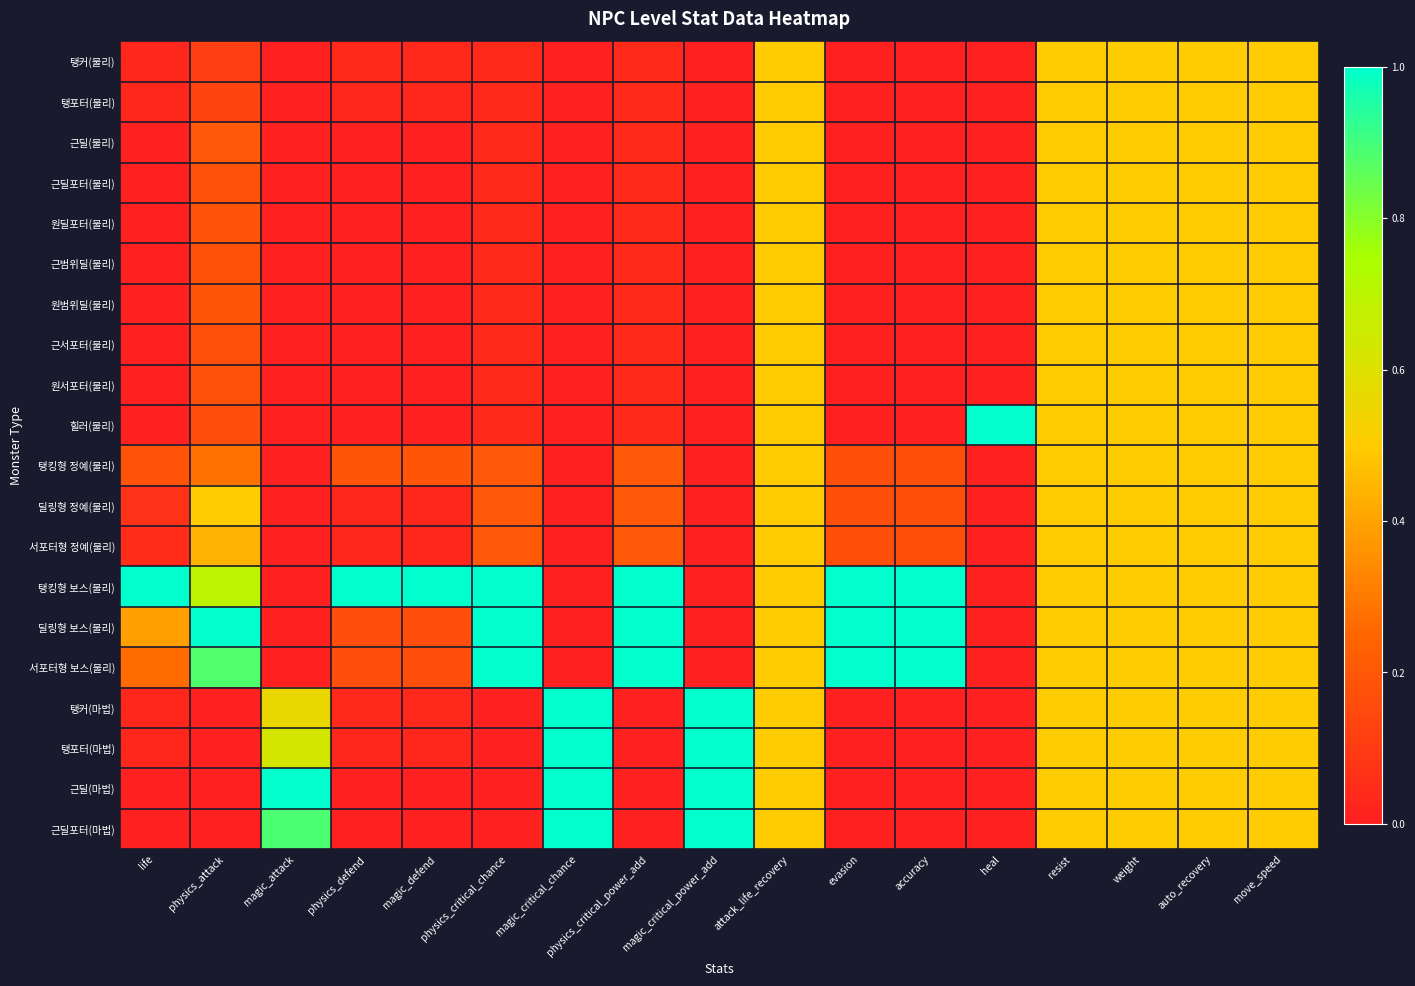

At which category is the sum across all series the highest?

attack_life_recovery